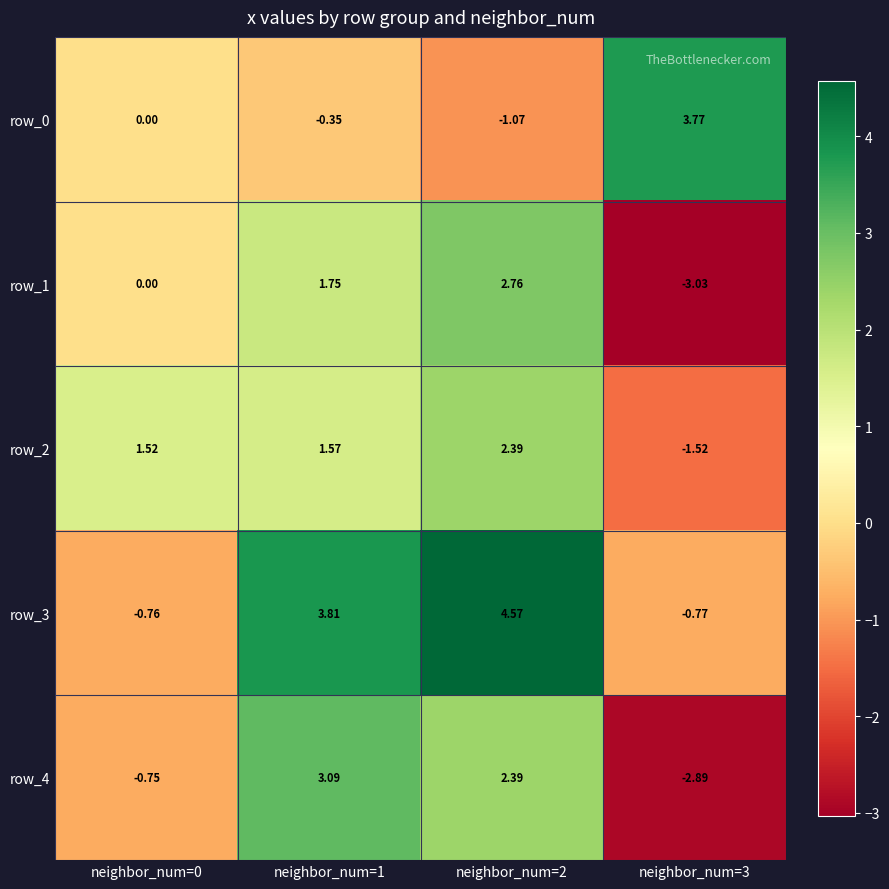

What is the total value across all series at neighbor_num=2?

11.0